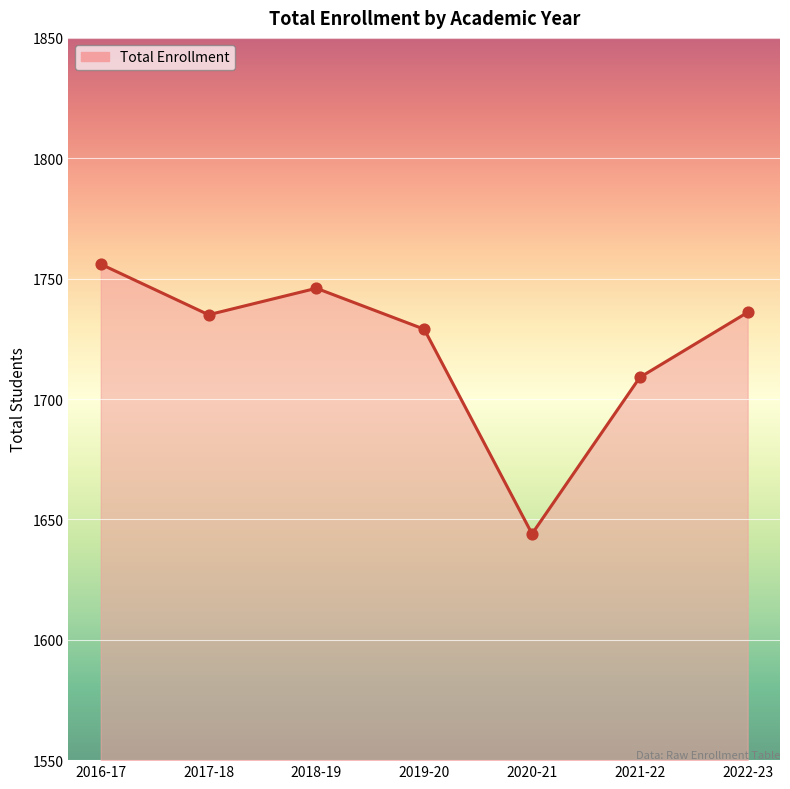

What is the change in value from 2018-19 to 2019-20?

-17